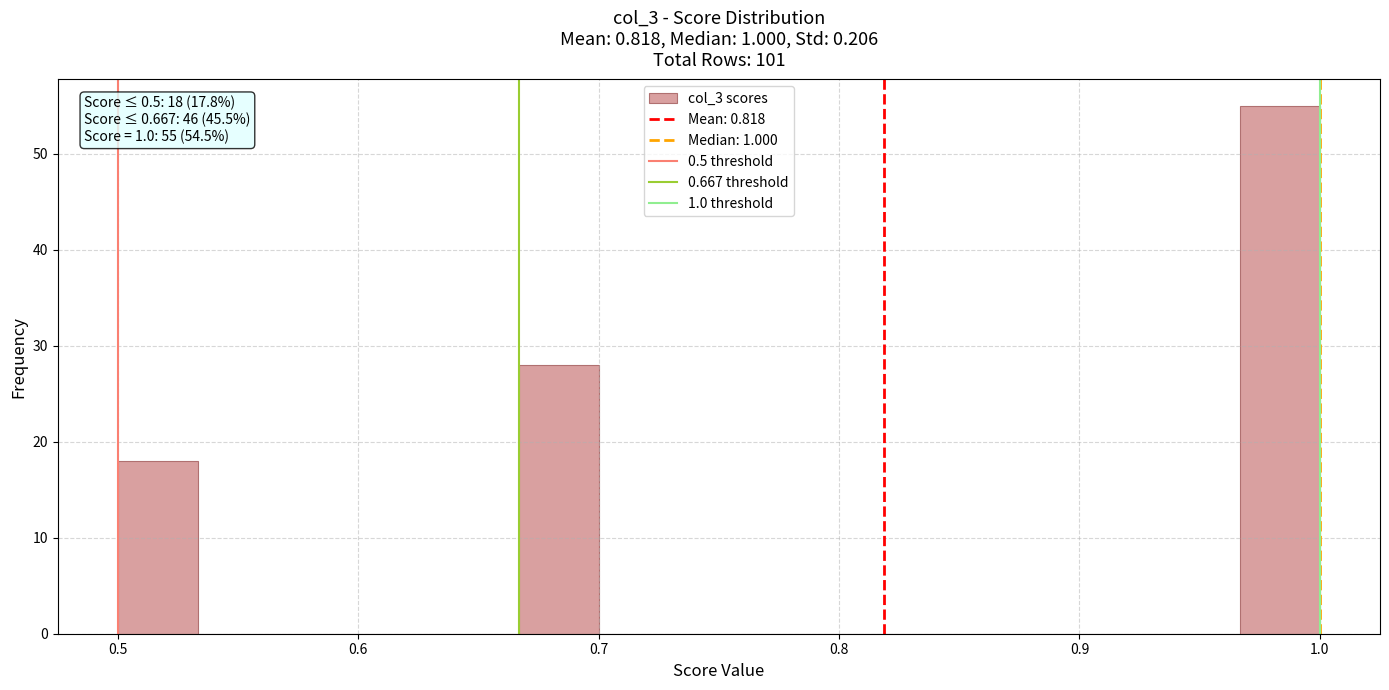

Around what value on the x-axis is the tallest bar? Give the approximate position of its centre, as read against the axis.

0.98